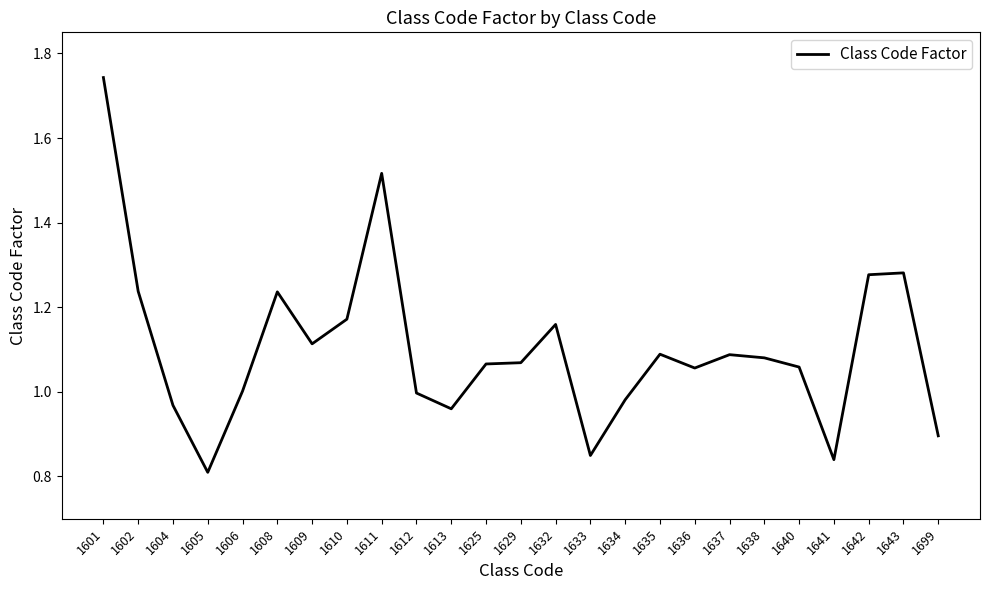

Count the number of data series in this chart.

1